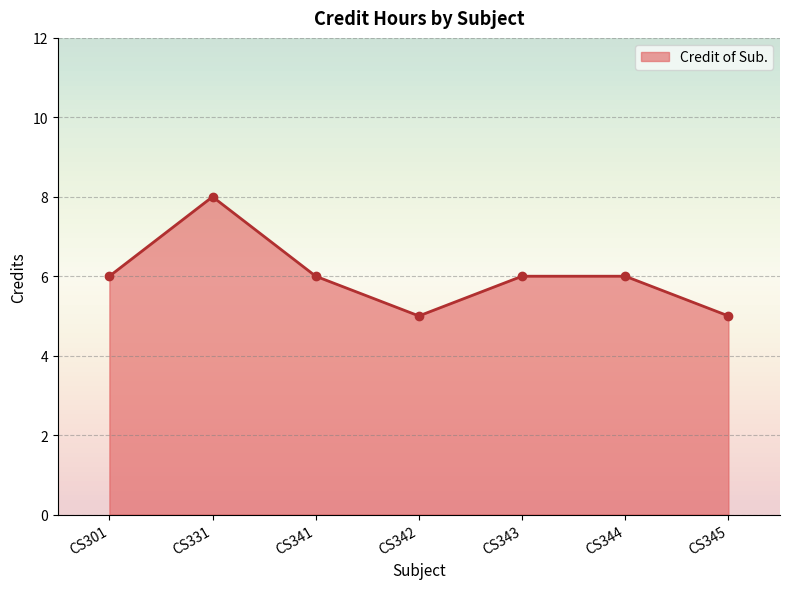

The chart shows a value of 6 at CS301. True or false?

True